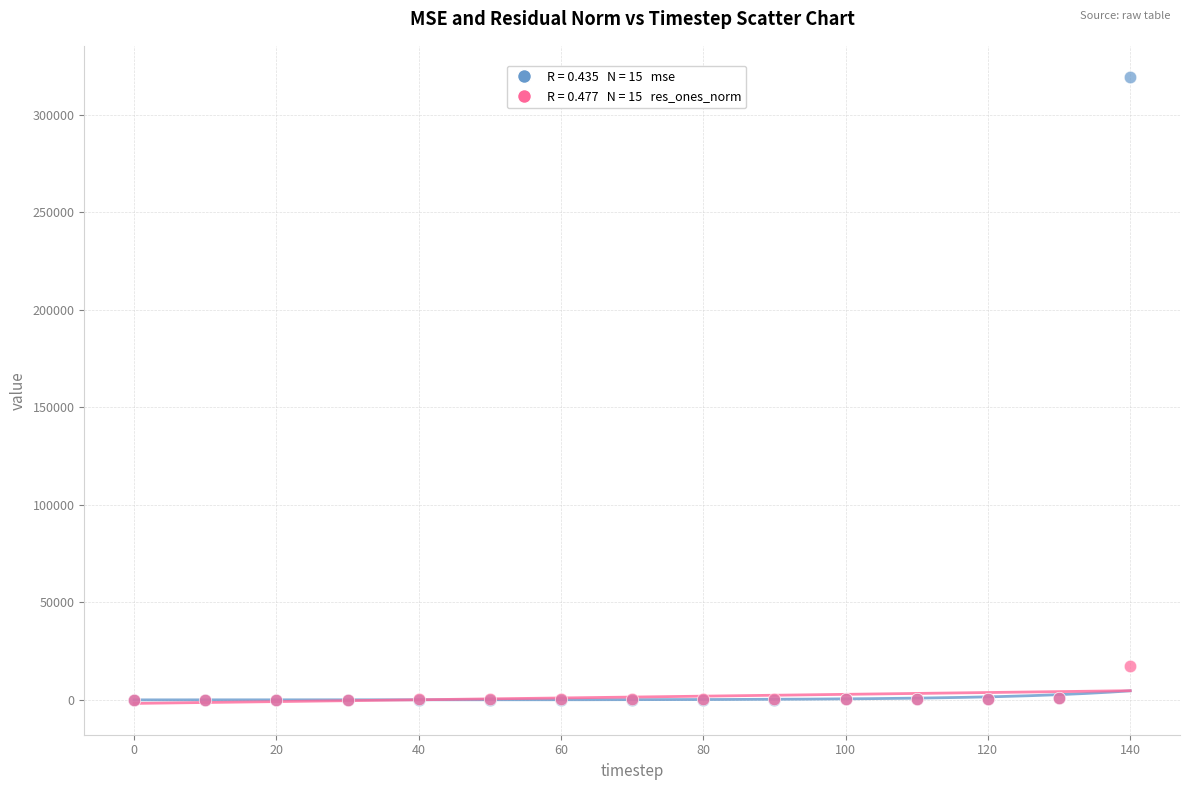

Across all series, what Y value is closest to 159640?

17183.8